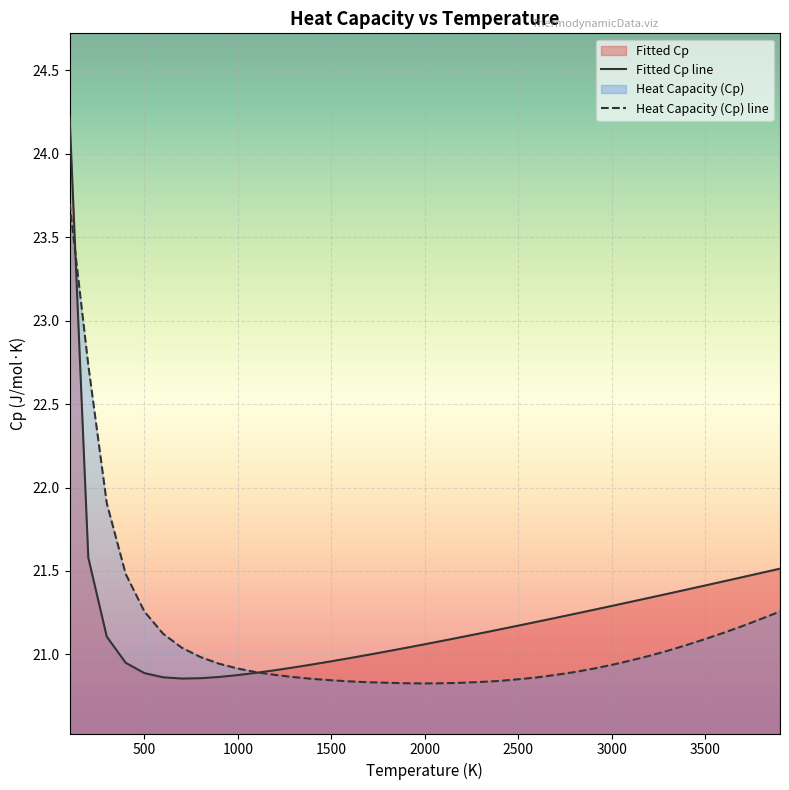

How many lines are shown in the chart?

2